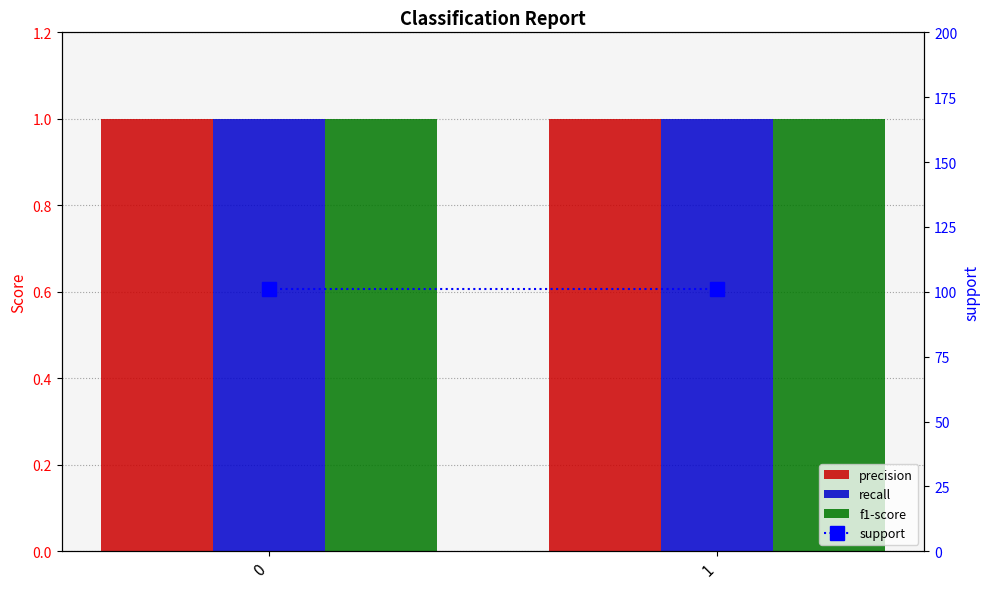

What is the spread (max minus min) of values at 1?

100